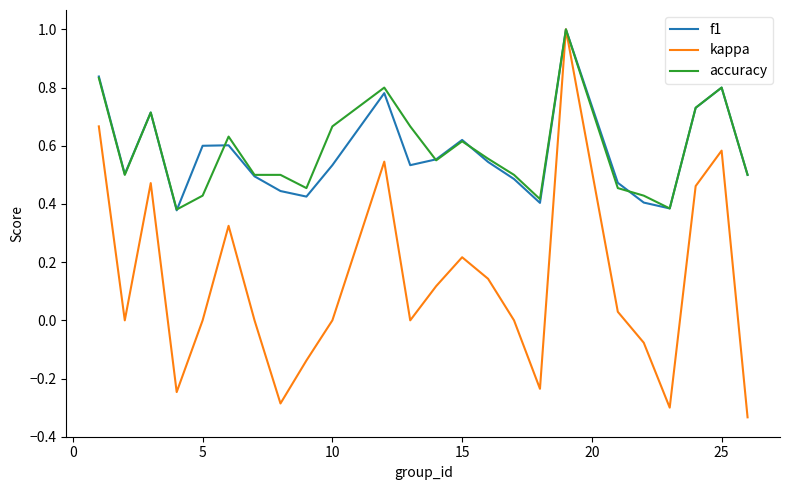

What is the highest value of the kappa series?

1.0